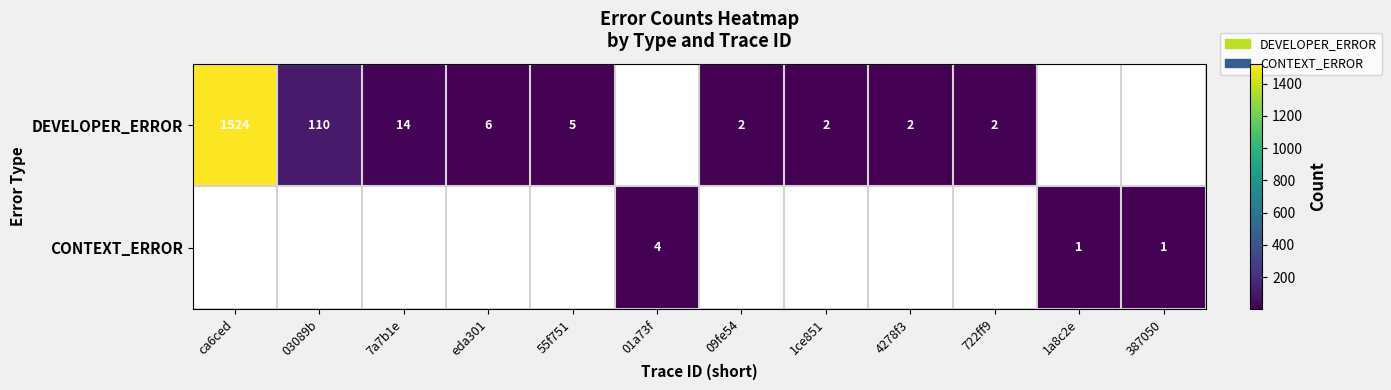

What is the sum of the DEVELOPER_ERROR values at 722ff9 and 4278f3?

4